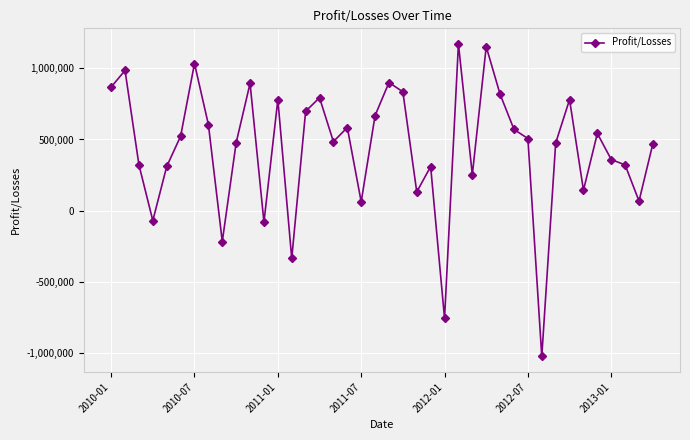

How many positive values are there?

34